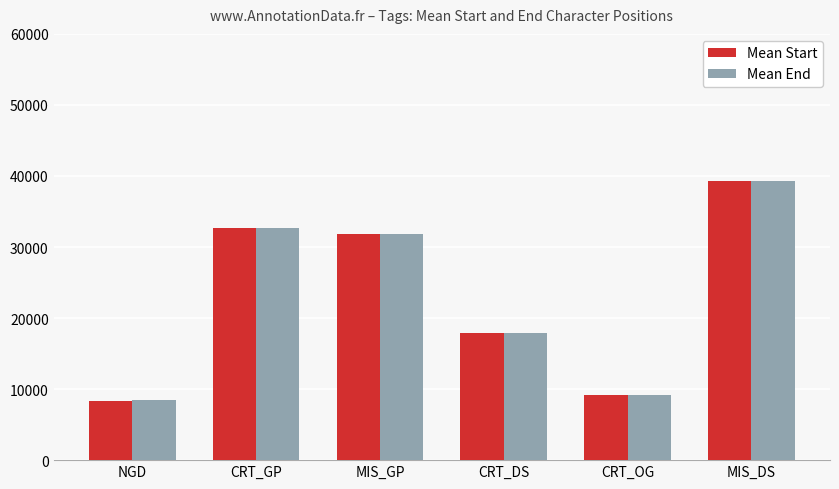

What is the total value across all series at CRT_OG?

18296